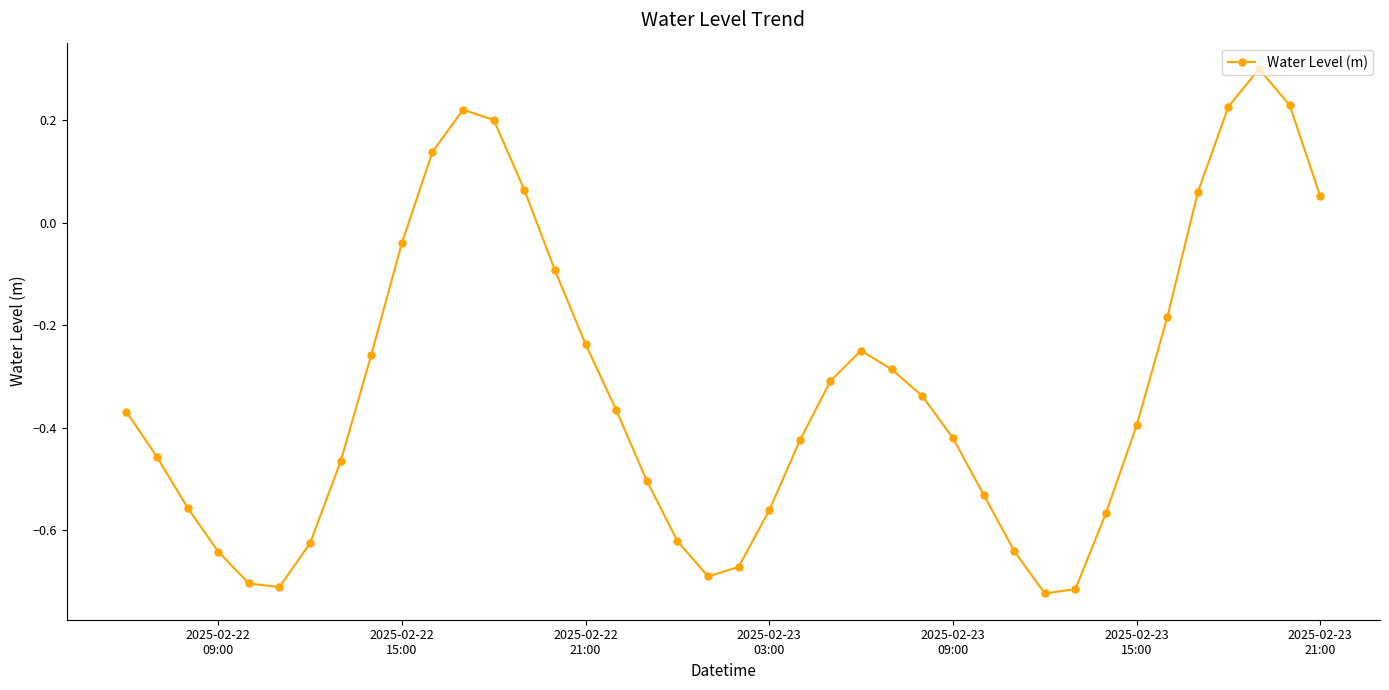

What is the maximum value shown in the chart?

0.3